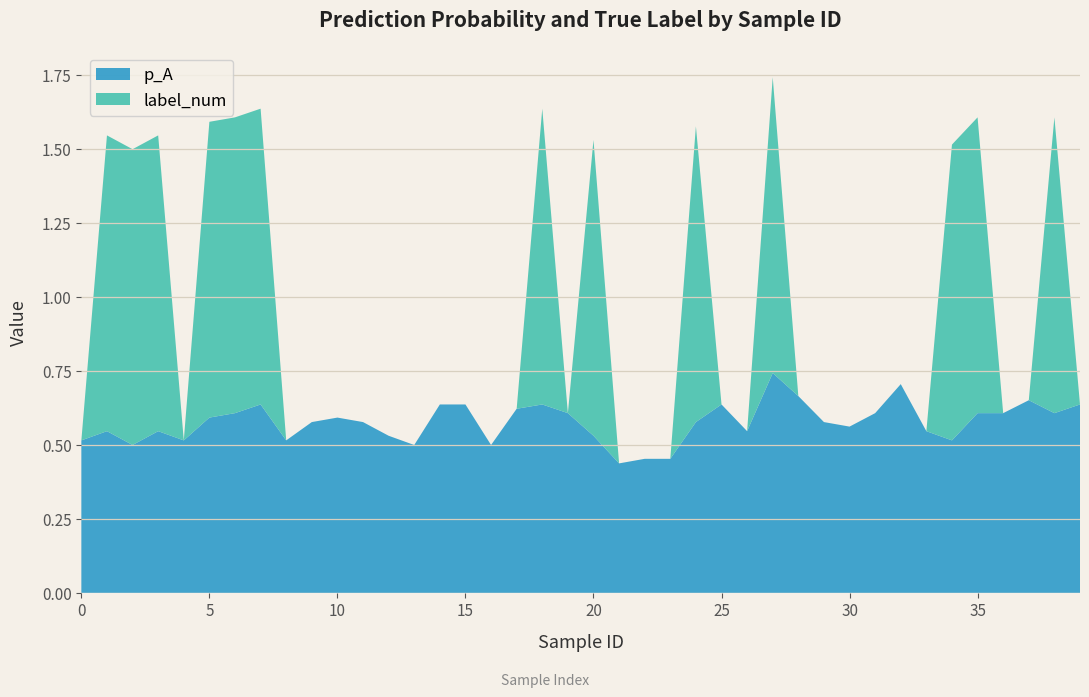

Reading left to right, list all the values displayed in this chart.

p_A: 0=0.5	1=0.5	2=0.5	3=0.5	4=0.5	5=0.6	6=0.6	7=0.6	8=0.5	9=0.6	10=0.6	11=0.6	12=0.5	13=0.5	14=0.6	15=0.6	16=0.5	17=0.6	18=0.6	19=0.6	20=0.5	21=0.4	22=0.5	23=0.5	24=0.6	25=0.6	26=0.5	27=0.7	28=0.7	29=0.6	30=0.6	31=0.6	32=0.7	33=0.5	34=0.5	35=0.6	36=0.6	37=0.7	38=0.6	39=0.6
label_num: 0=0.0	1=1.0	2=1.0	3=1.0	4=0.0	5=1.0	6=1.0	7=1.0	8=0.0	9=0.0	10=0.0	11=0.0	12=0.0	13=0.0	14=0.0	15=0.0	16=0.0	17=0.0	18=1.0	19=0.0	20=1.0	21=0.0	22=0.0	23=0.0	24=1.0	25=0.0	26=0.0	27=1.0	28=0.0	29=0.0	30=0.0	31=0.0	32=0.0	33=0.0	34=1.0	35=1.0	36=0.0	37=0.0	38=1.0	39=0.0